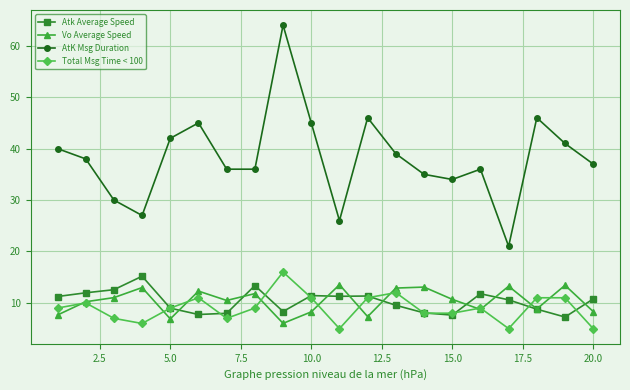

What is the sum of all Vo Average Speed values?

207.7